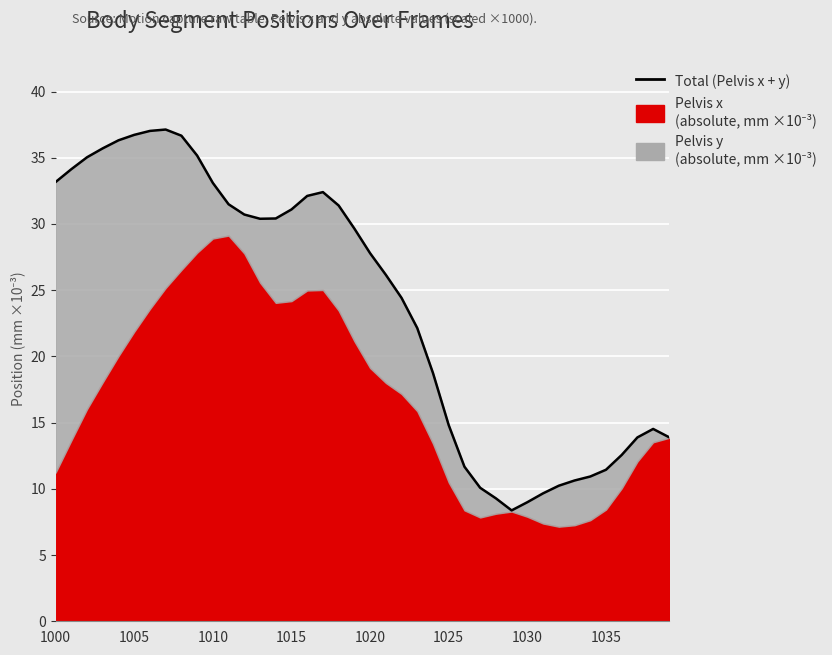

Reading left to right, list all the values displayed in this chart.

33.2	34.1	35.0	35.7	36.3	36.7	37.0	37.1	36.7	35.2	33.1	31.5	30.7	30.4	30.4	31.1	32.1	32.4	31.4	29.7	27.8	26.2	24.4	22.1	18.7	14.8	11.7	10.1	9.3	8.4	9.0	9.7	10.2	10.6	10.9	11.4	12.6	13.9	14.5	13.9